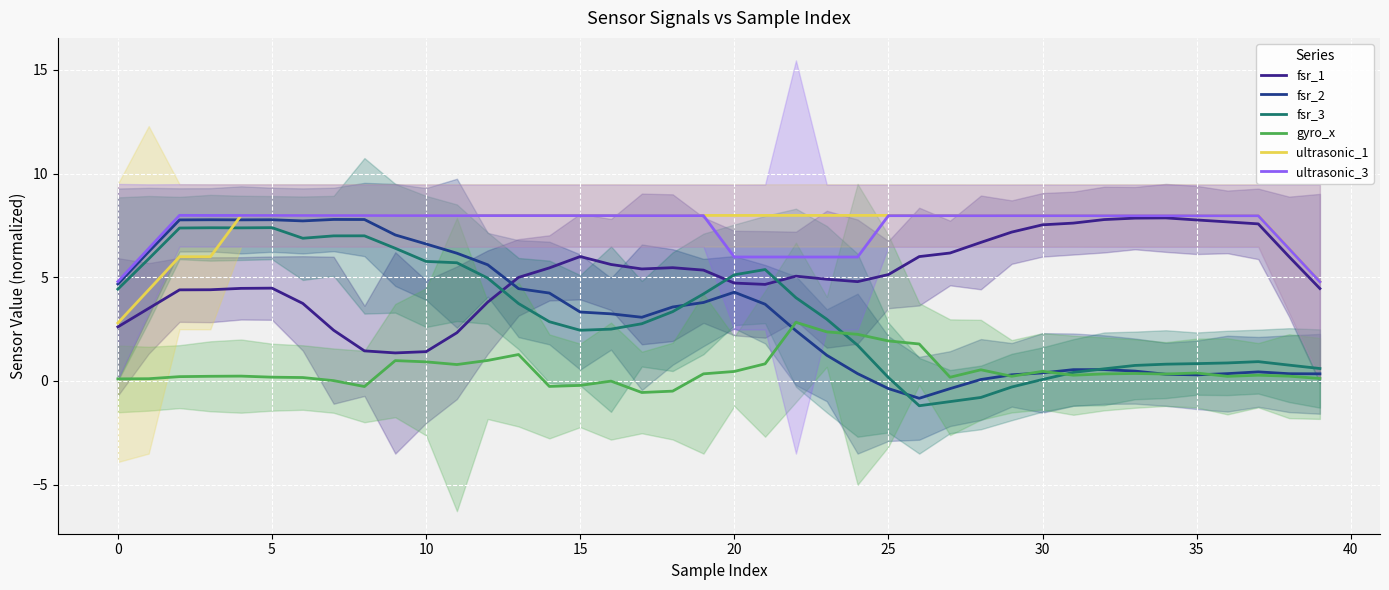

How many lines are shown in the chart?

6